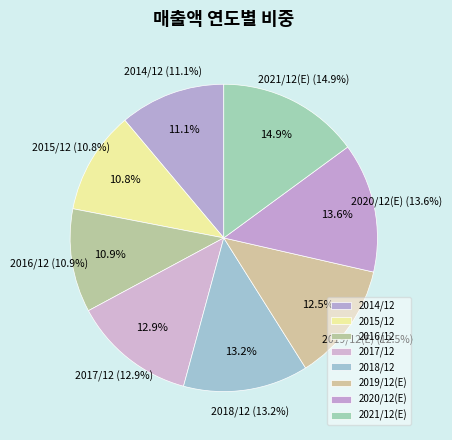

Approximately how many times larger is the value at 2018/12 compared to 2014/12?

1.2